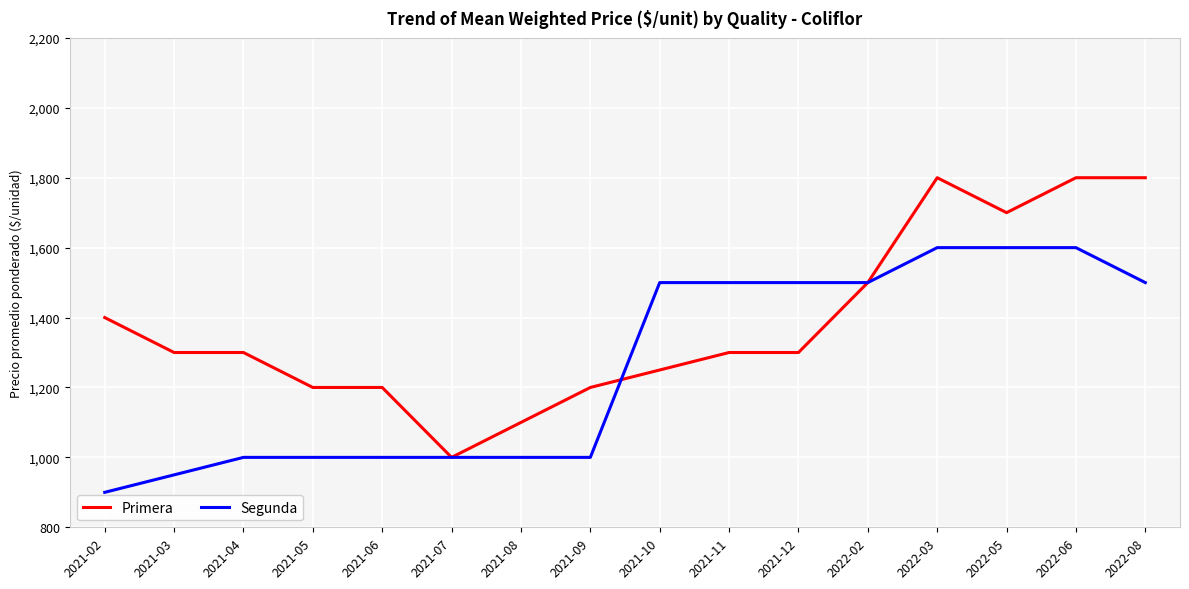

How many distinct data groups are displayed?

2